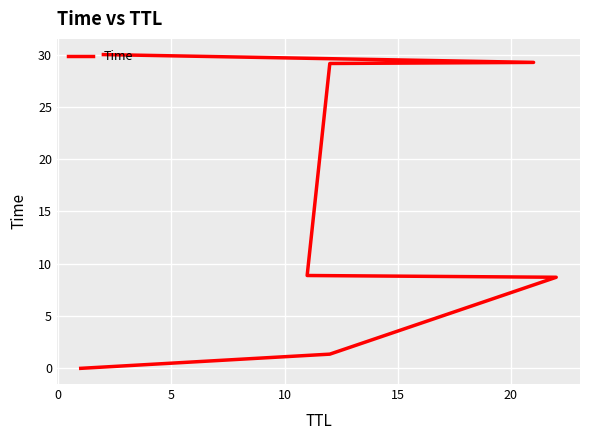

Is it true that the value at −5 is 0.0?

False